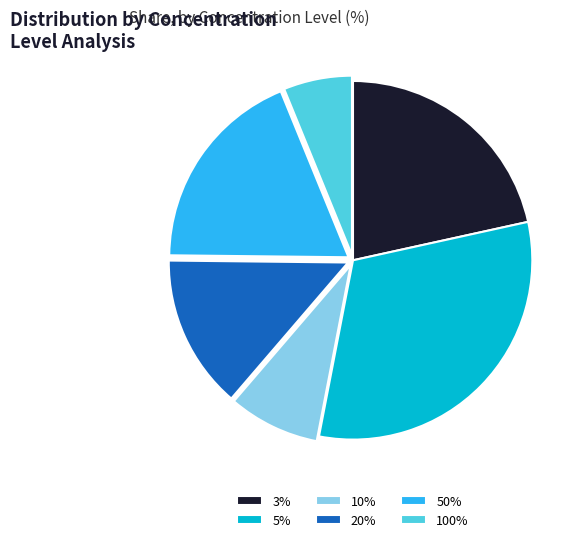

Approximately how many times larger is the value at 50% compared to 3%?

0.9